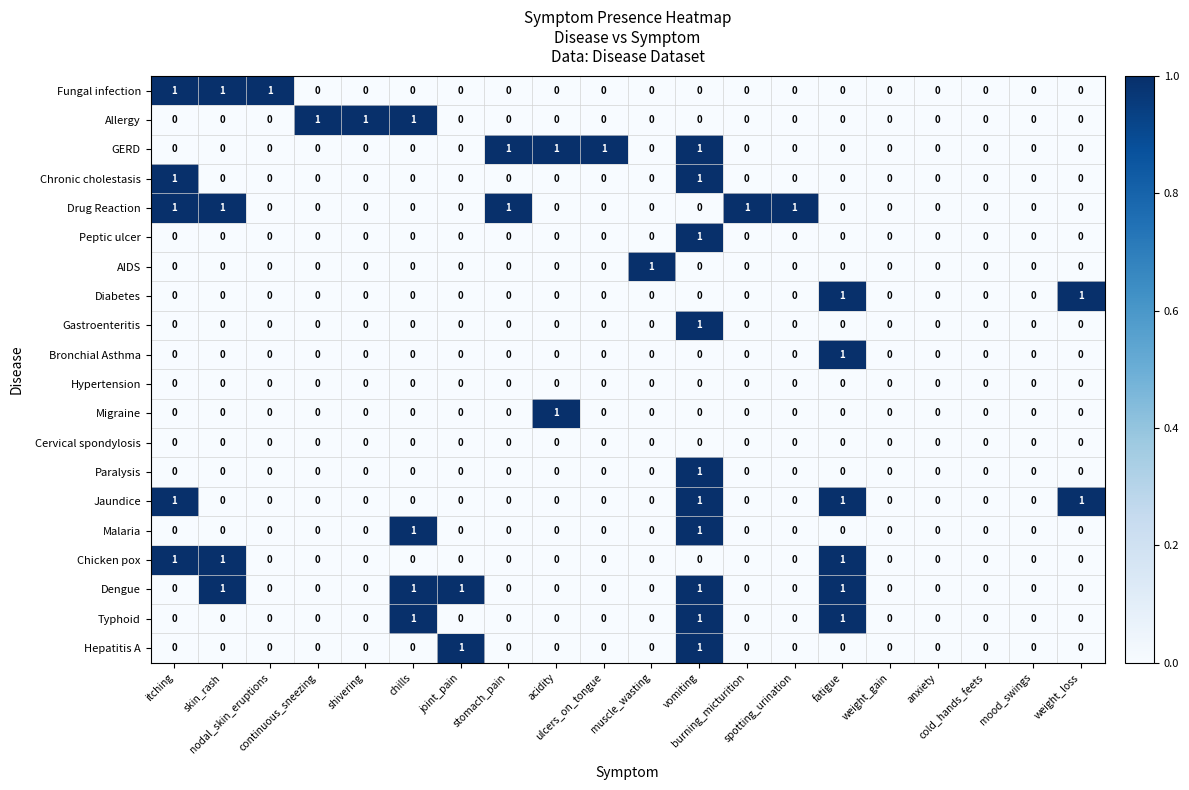

Count the Drug Reaction values in the range 0 to 1.

20